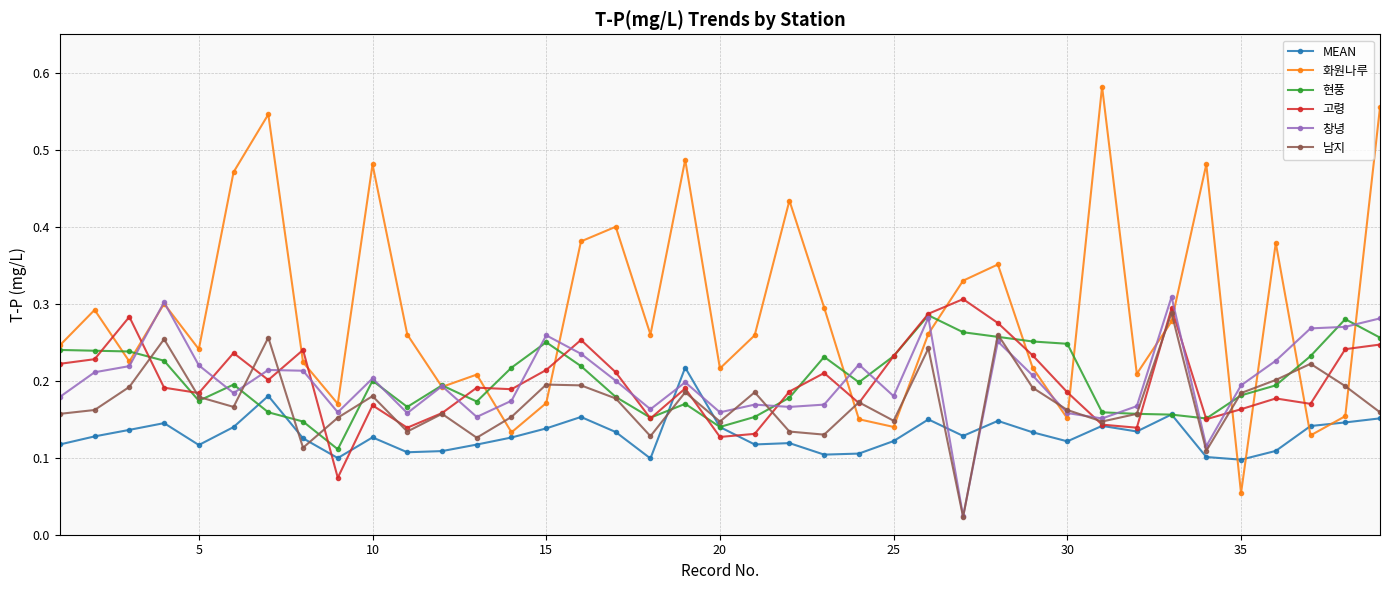

Count the 화원나루 values in the range 0 to 1.

39